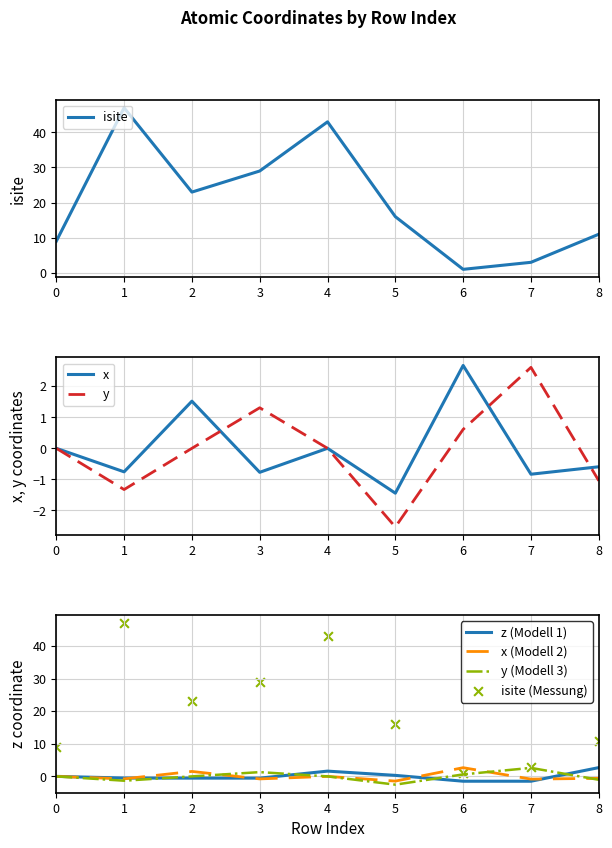

Which series has the largest Y range (max minus min)?

isite